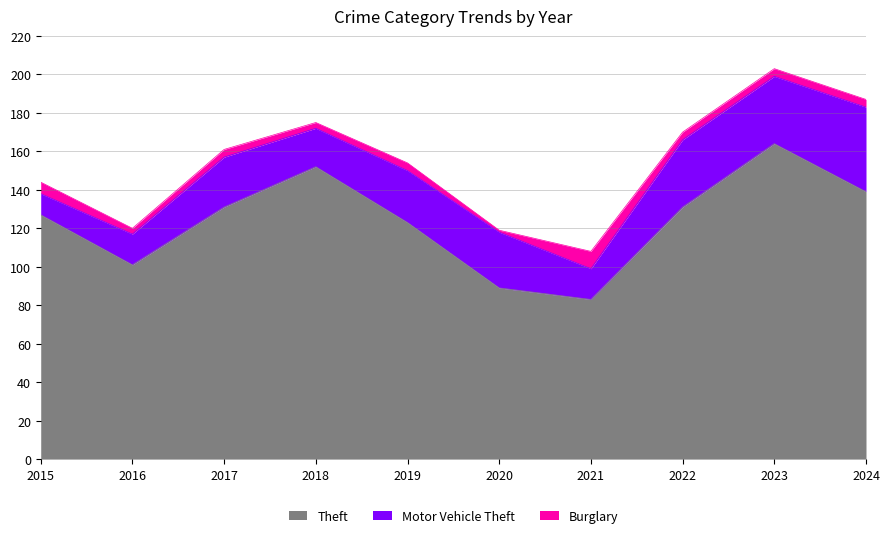

Which series has the largest range (max minus min)?

Theft